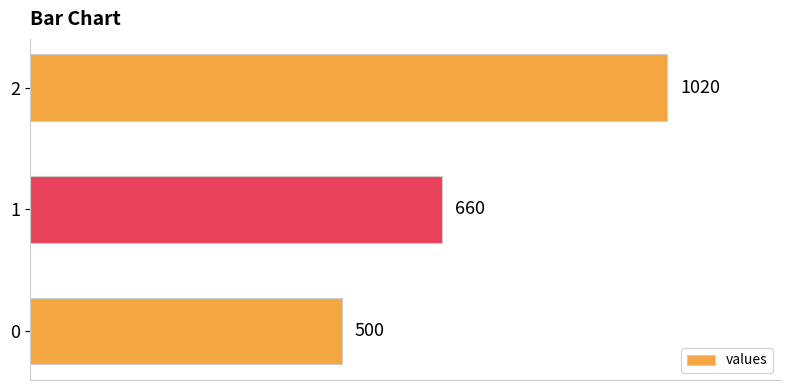

The chart shows a value of 500 at 0. True or false?

True